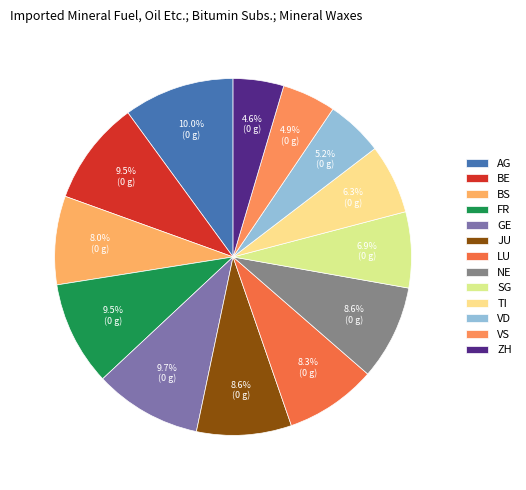

How many slices are in this pie chart?

13